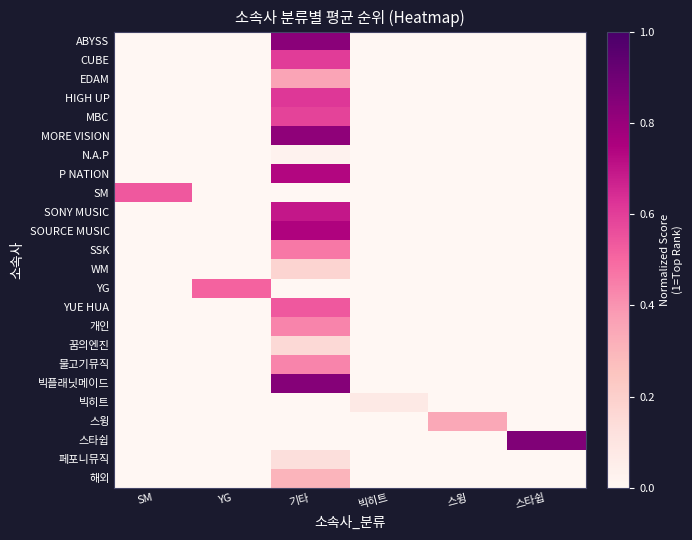

What is the difference between the highest and lowest values at 빅히트?

0.1